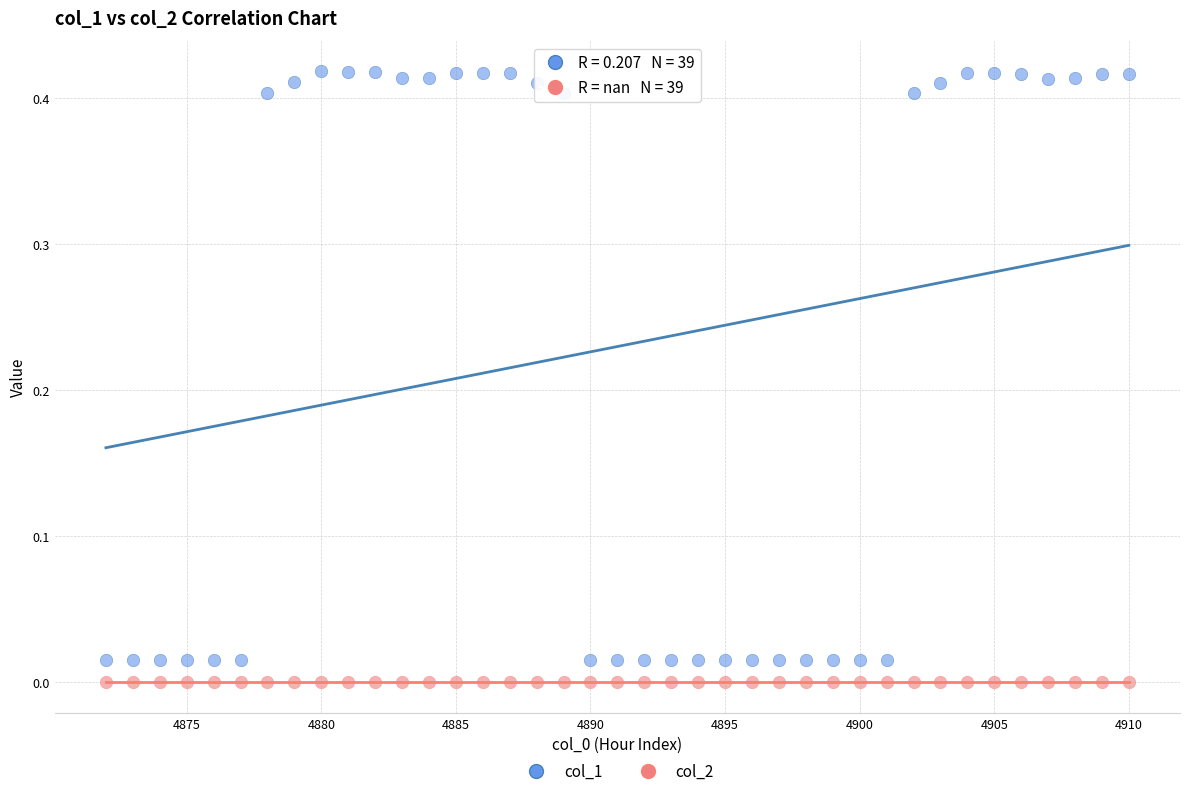

Which series contains the highest Y value?

col_1